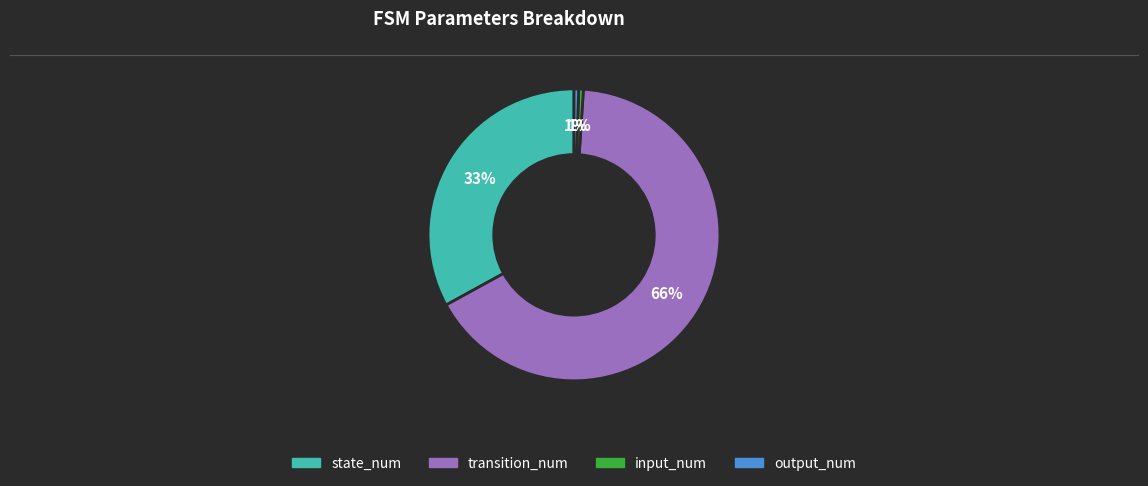

To the nearest percent, what is the combined percentage of transition_num and output_num?

66%